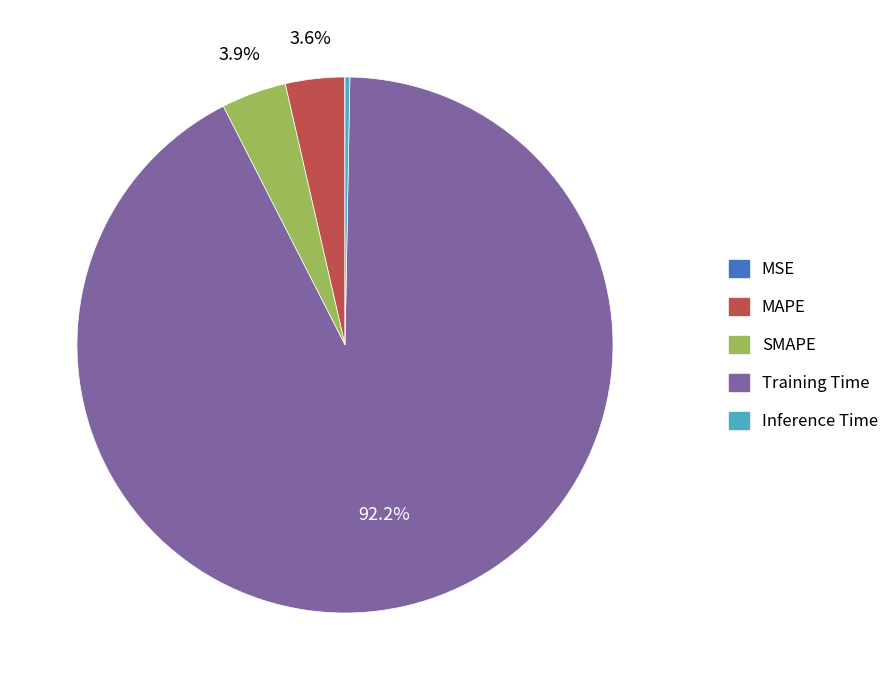

Which has a higher value, Training Time or MAPE?

Training Time